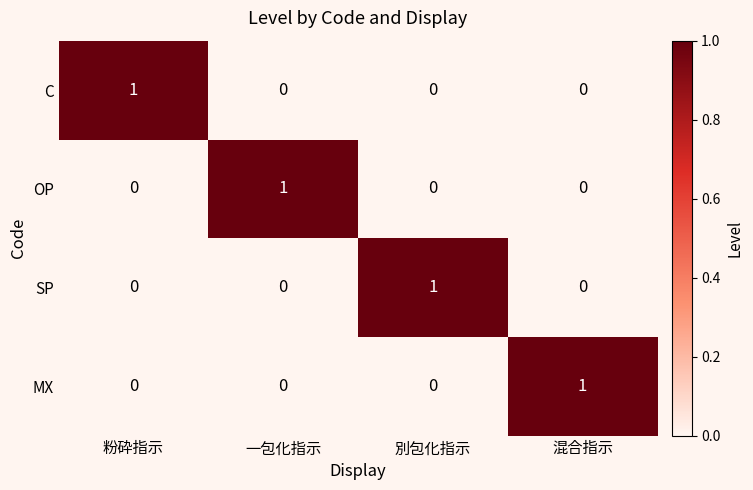

How many data points does each series have?

4